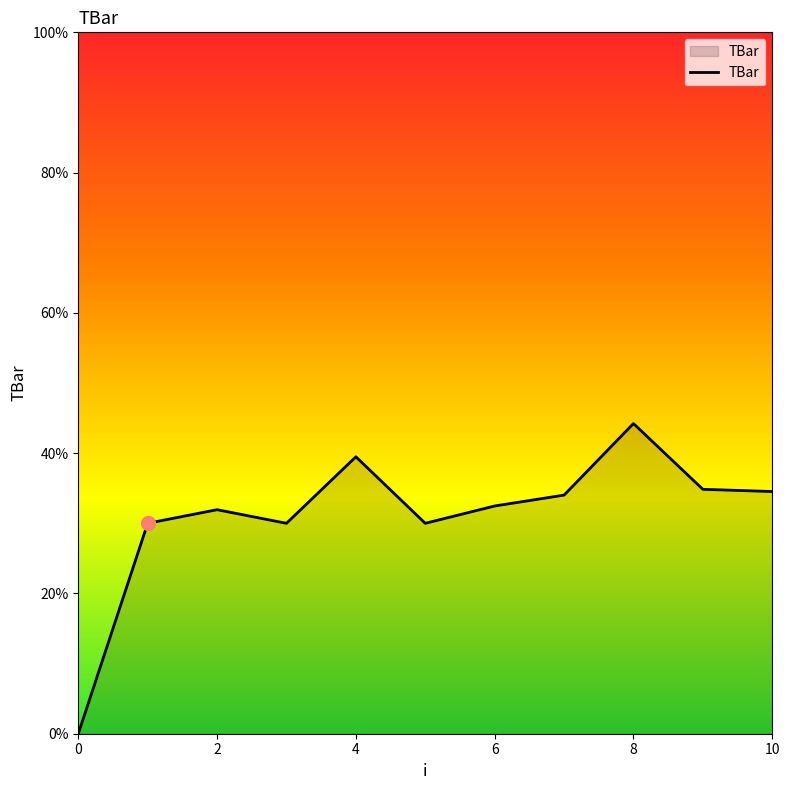

What is the maximum value shown in the chart?

44.2